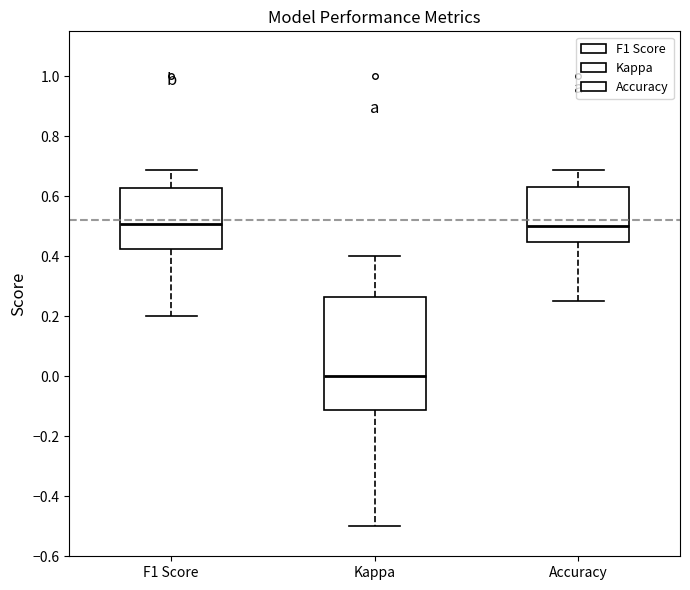

Reading left to right, read every box against the y-axis: the position of its median line, the range the box covers, and the ends of its whiskers. The values are not printed on the chart, so give them approximately, as read against the axis.

F1 Score: median 0.50, box 0.42 to 0.62, whiskers 0.20 to 0.68
Kappa: median 0.00, box -0.12 to 0.26, whiskers -0.50 to 0.40
Accuracy: median 0.50, box 0.44 to 0.62, whiskers 0.26 to 0.68